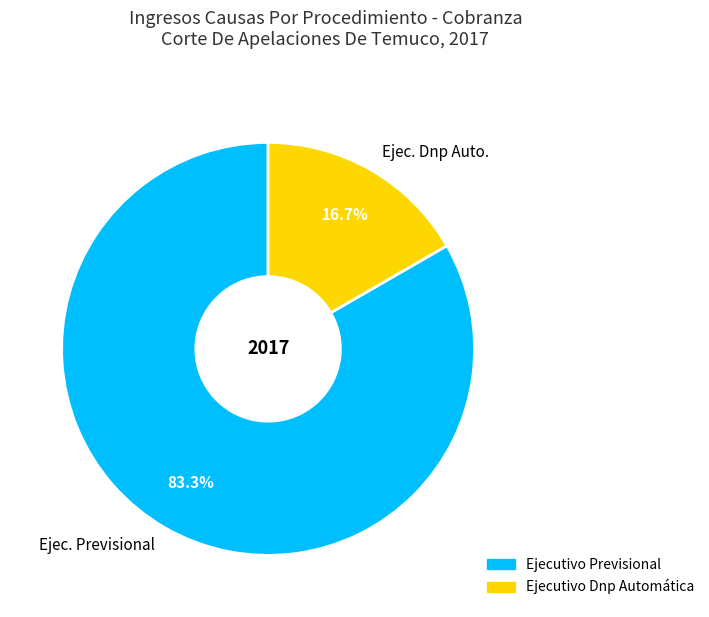

Approximately how many times larger is the value at Ejec. Previsional compared to Ejec. Dnp Auto.?

5.0